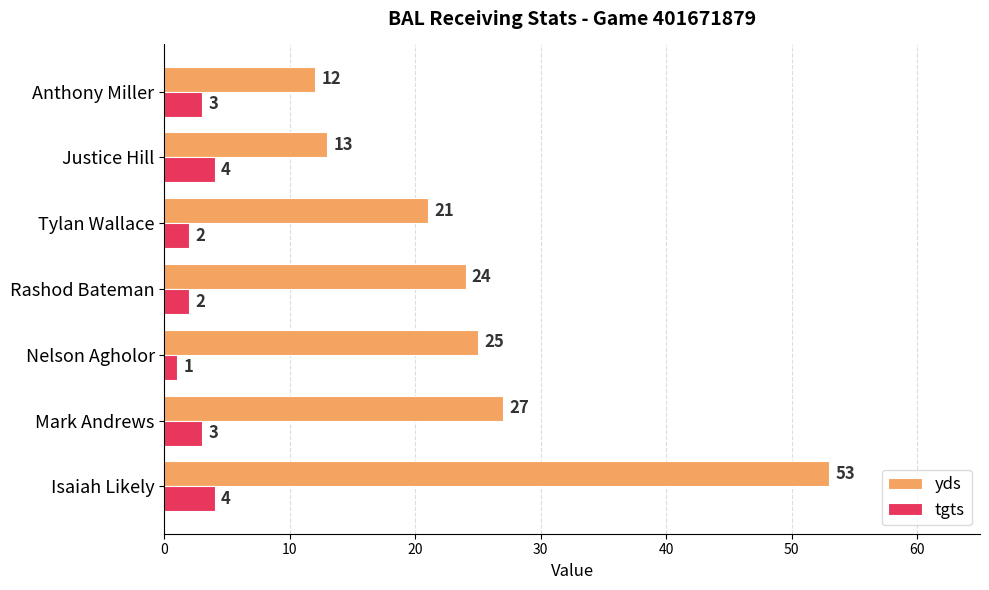

How many distinct data groups are displayed?

2